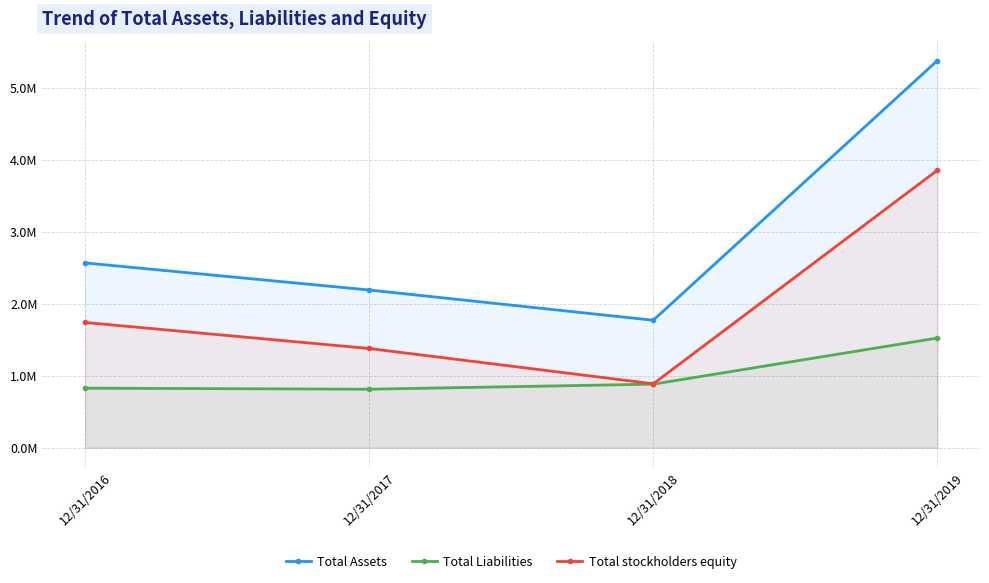

What is the spread (max minus min) of values at 12/31/2019?

3853522